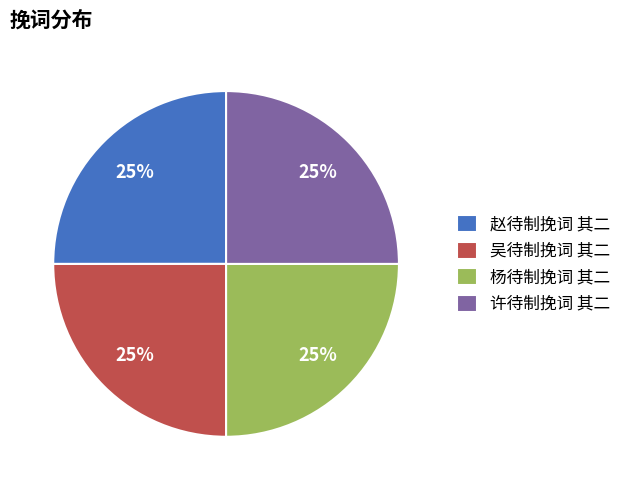

What is the ratio of the value at 赵待制挽词 其二 to the value at 许待制挽词 其二?

1.0